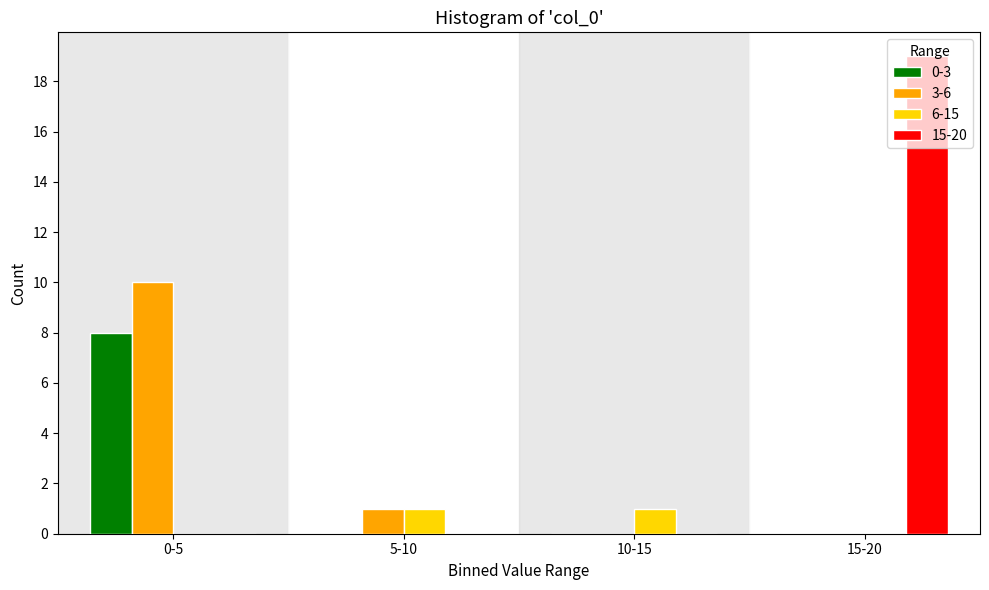

Reading left to right, transcribe all the data shown in this chart.

0-3: 0-5=8	5-10=0	10-15=0	15-20=0
3-6: 0-5=10	5-10=1	10-15=0	15-20=0
6-15: 0-5=0	5-10=1	10-15=1	15-20=0
15-20: 0-5=0	5-10=0	10-15=0	15-20=19